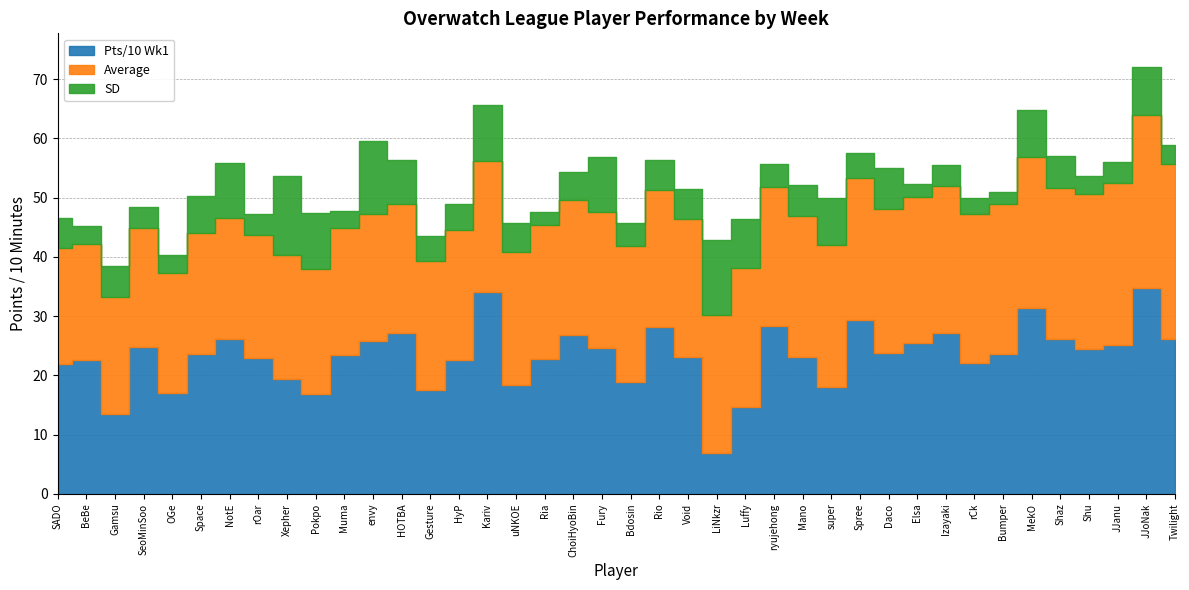

What is the difference between the maximum and minimum values in the Pts/10 Wk1 series?

27.7